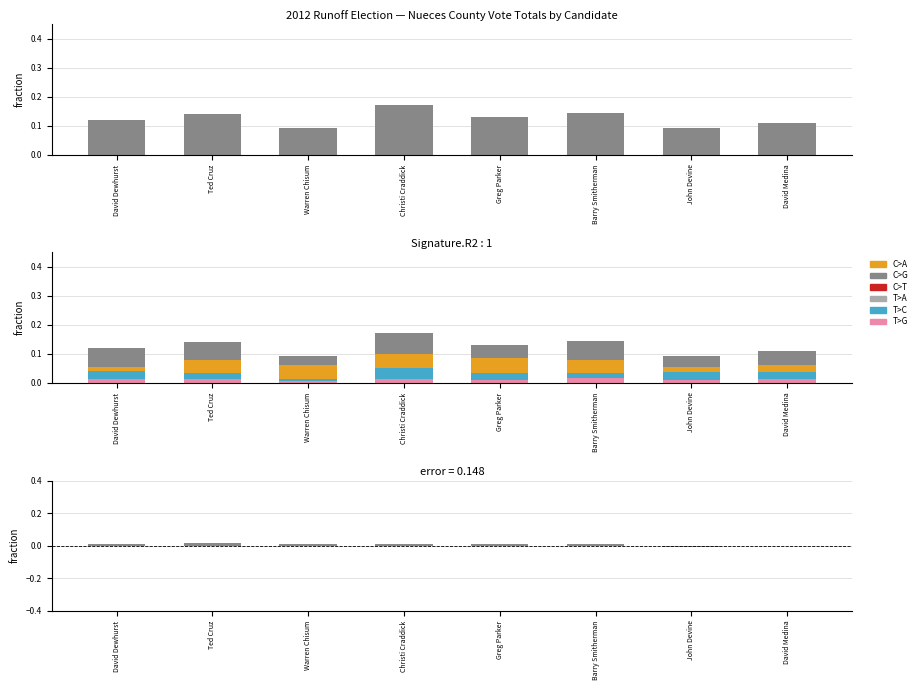

Is the value of error at Barry Smitherman greater than the value of total_votes at Warren Chisum?

No